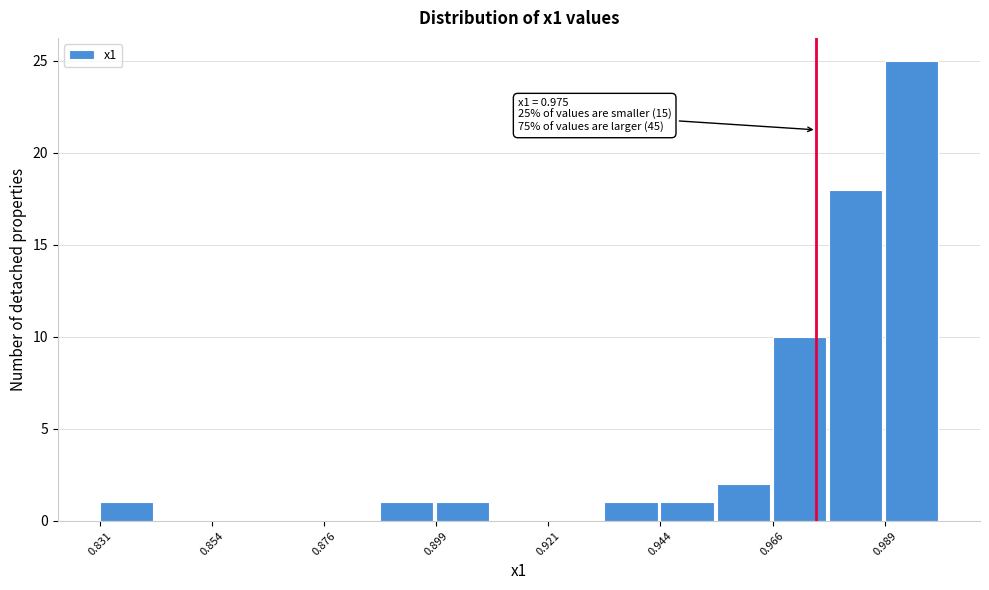

Around what value on the x-axis is the tallest bar? Give the approximate position of its centre, as read against the axis.

0.995